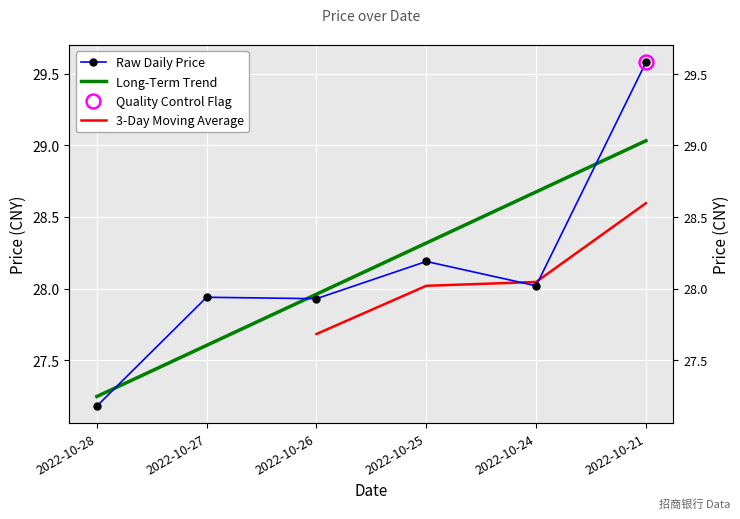

What is the value of the 6th point from the left?

29.6